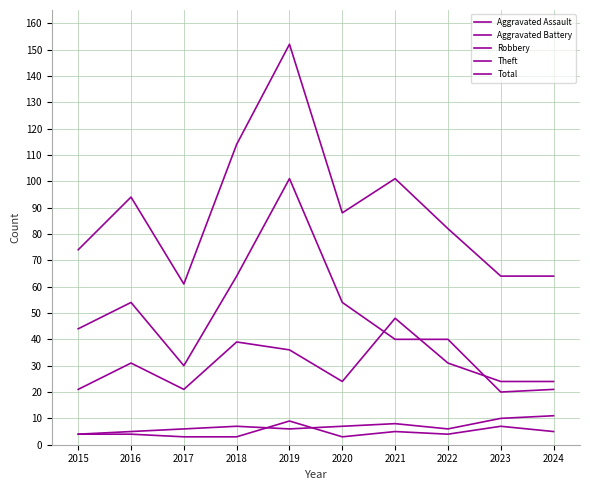

Is it true that Total equals 114 at 2018?

True